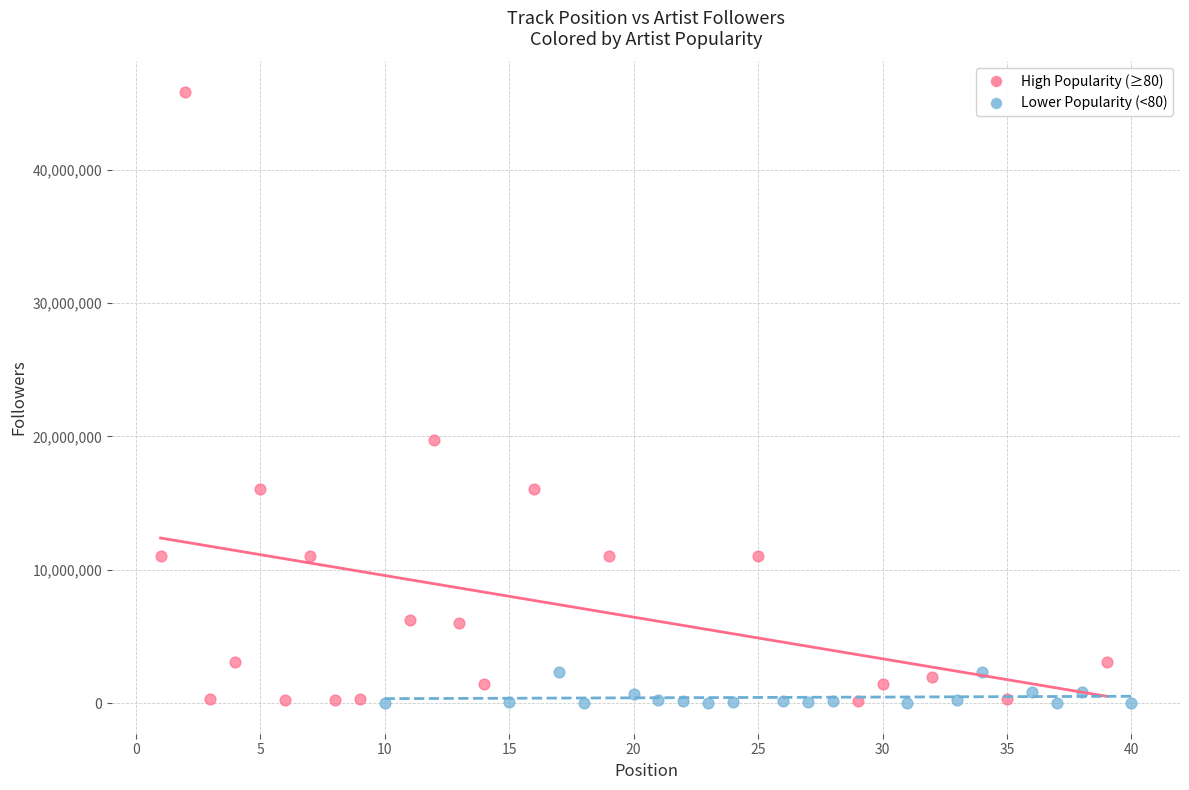

Which series reaches the maximum Y coordinate?

High Popularity (≥80)